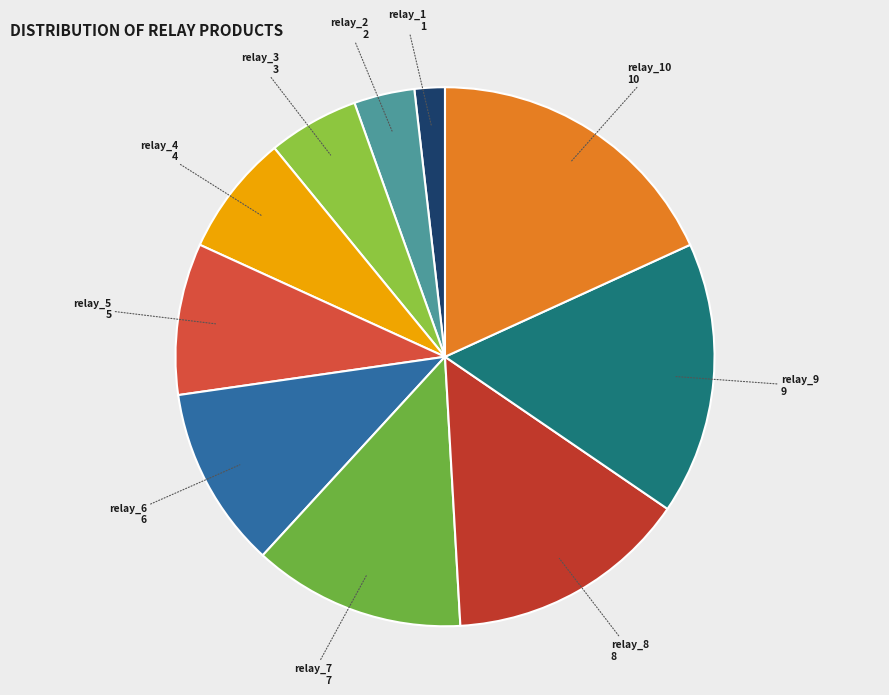

Is there a majority slice in this chart?

No